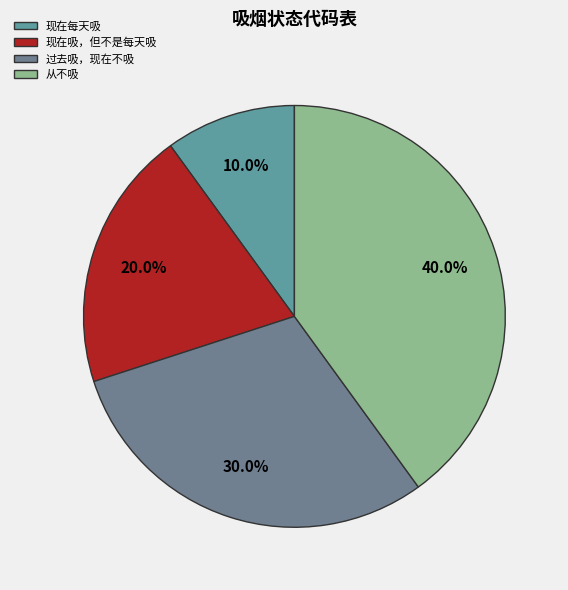

Is 从不吸 the majority of the pie?

No